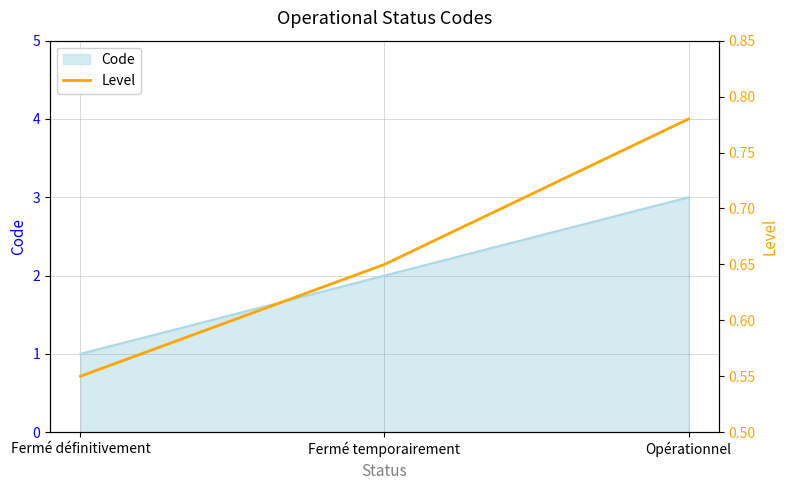

List the labels in order of value, smallest first.

Fermé définitivement, Fermé temporairement, Opérationnel